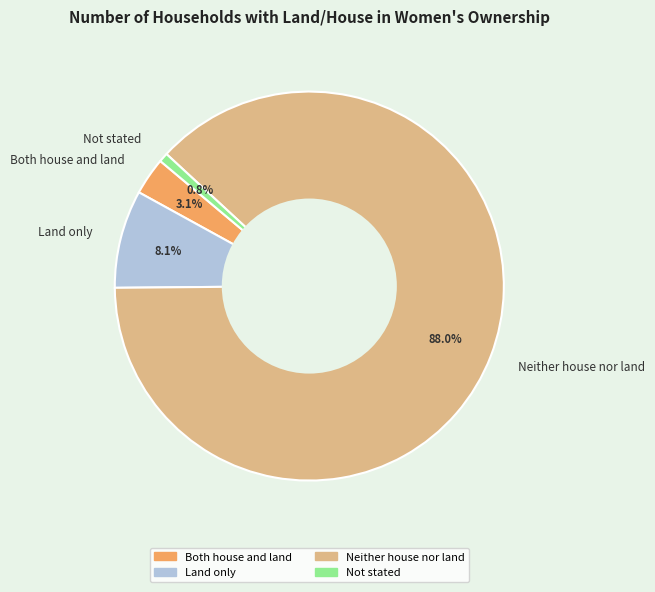

What percentage is the Not stated slice, to the nearest percent?

1%